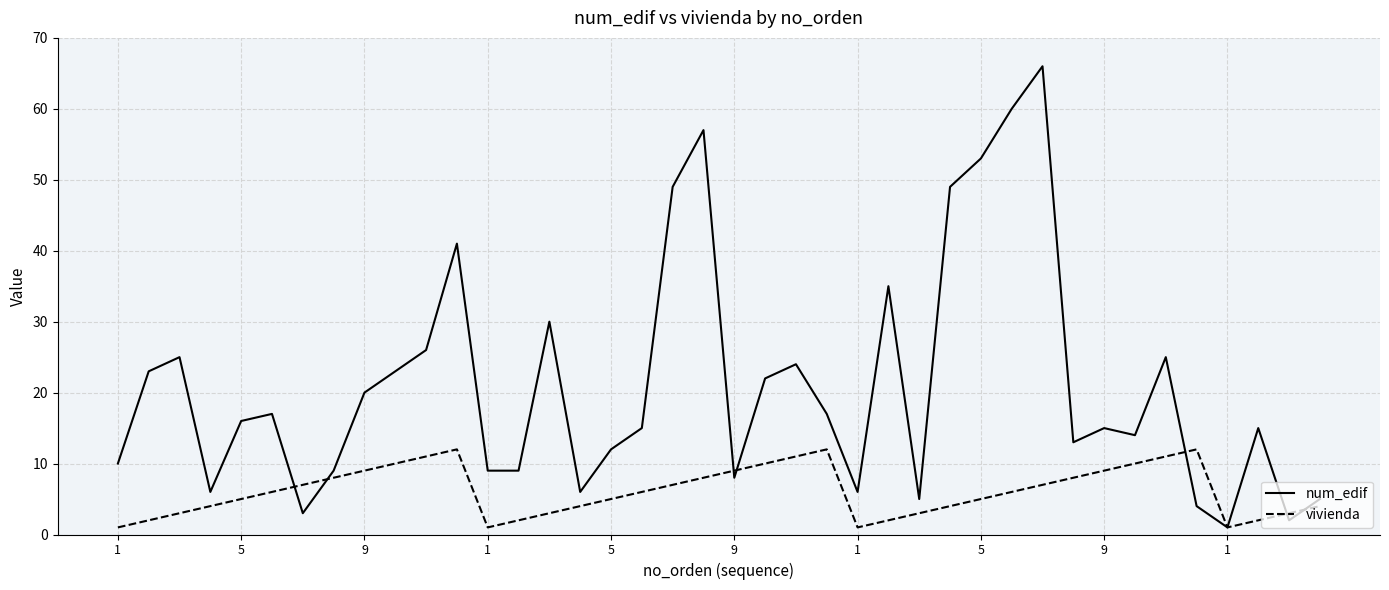

List the series in order of their peak value, lowest first.

vivienda, num_edif